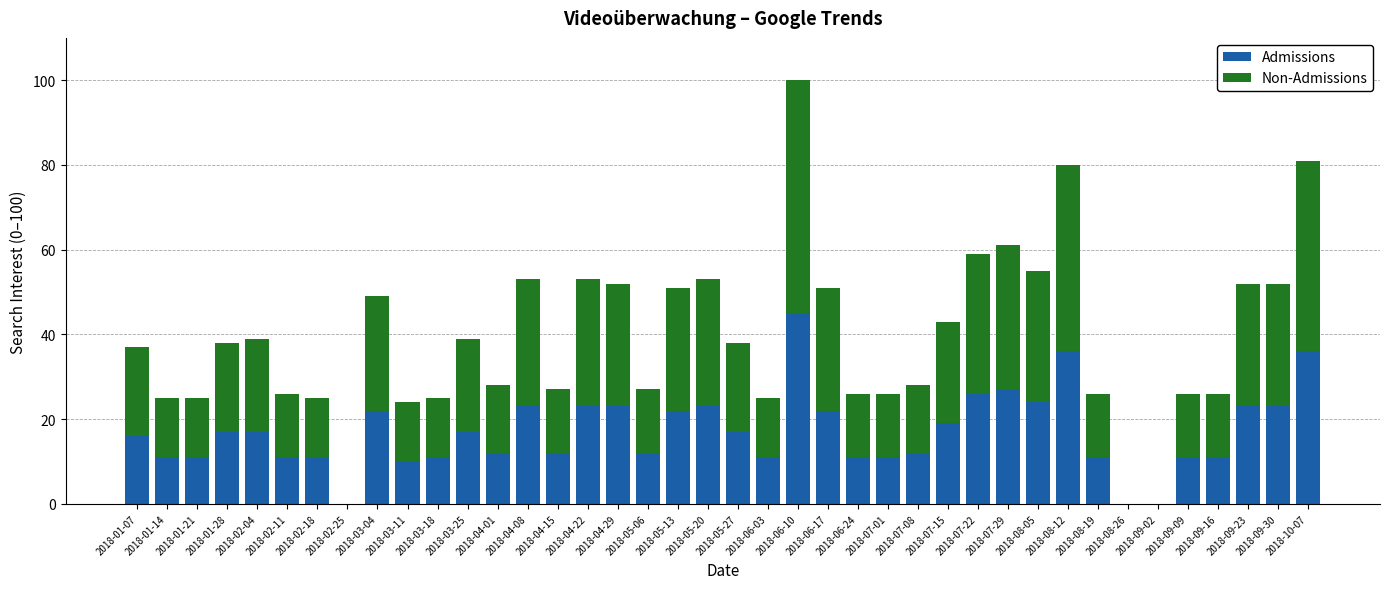

What is the sum of all Admissions values?

680